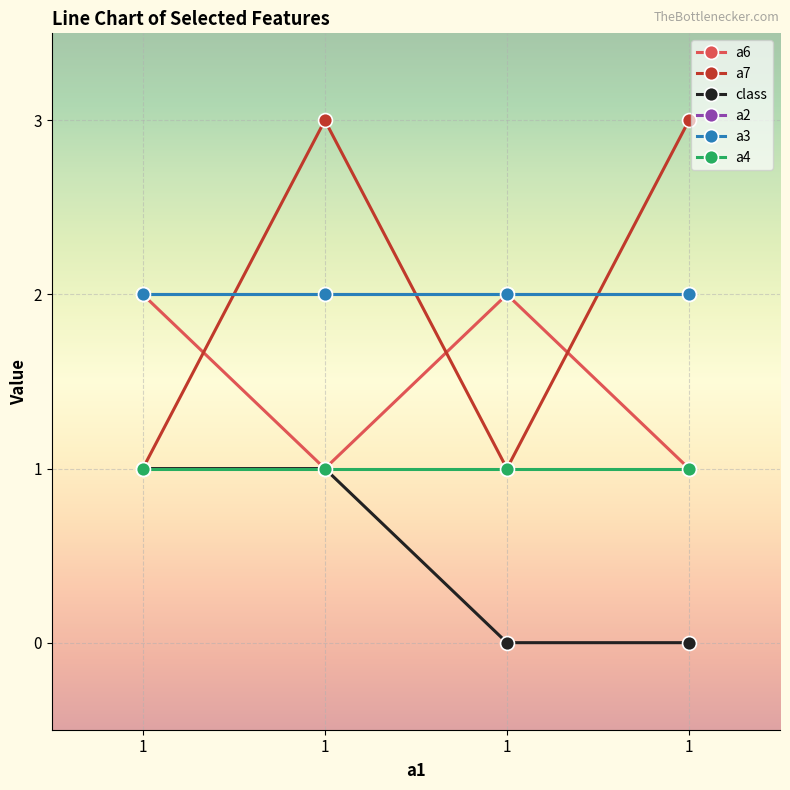

Is it true that class equals 1 at 1?

False